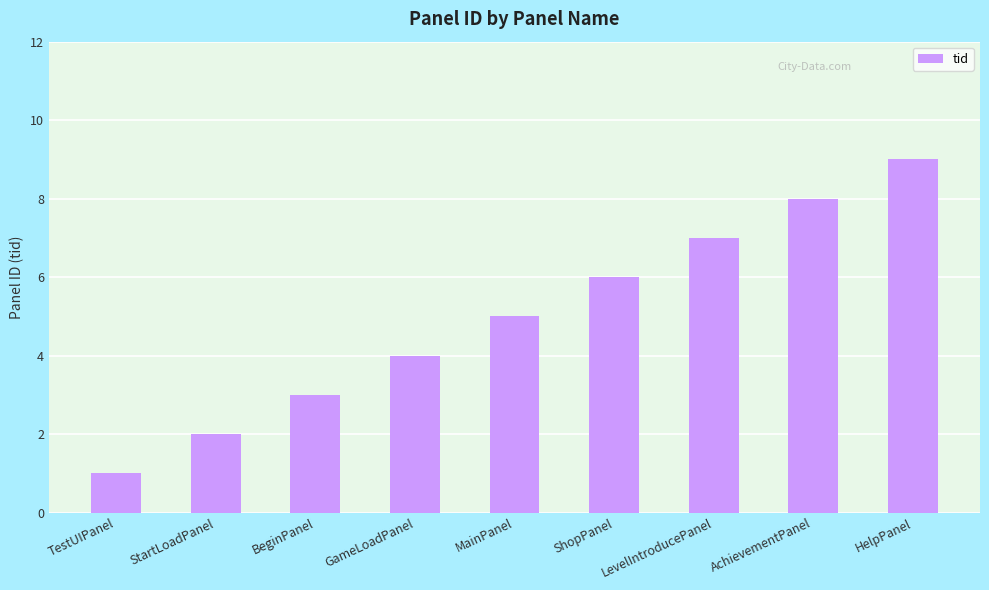

How many values are below 5?

4